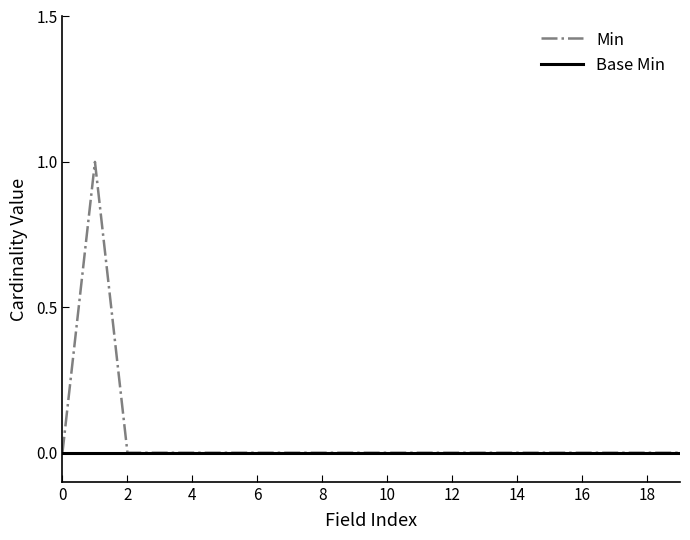

How many categories are shown in the chart?

20